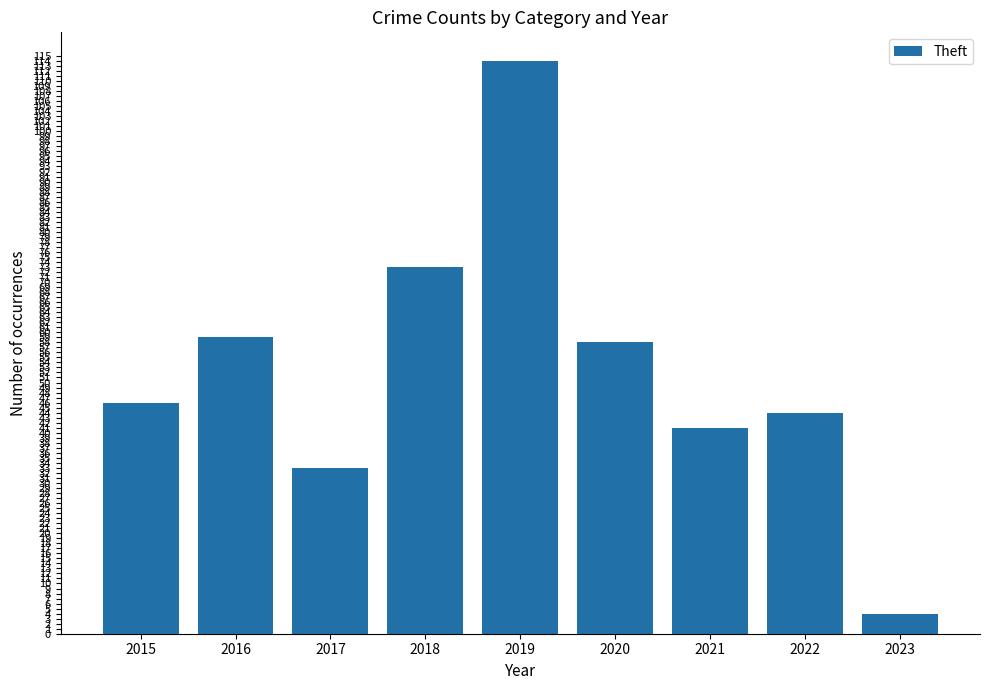

The chart shows a value of 41 at 2021. True or false?

True